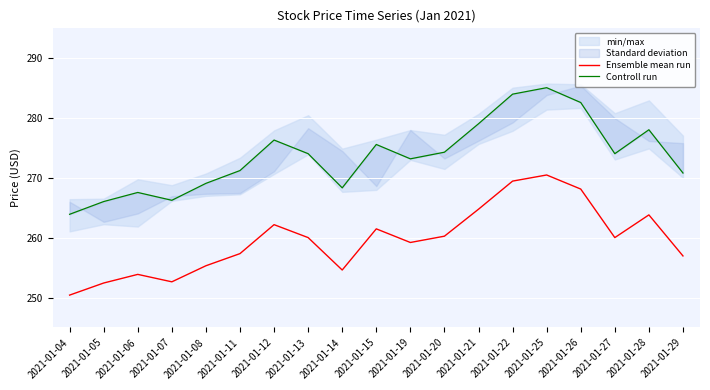

How many values in the Controll run series exceed 274?

10